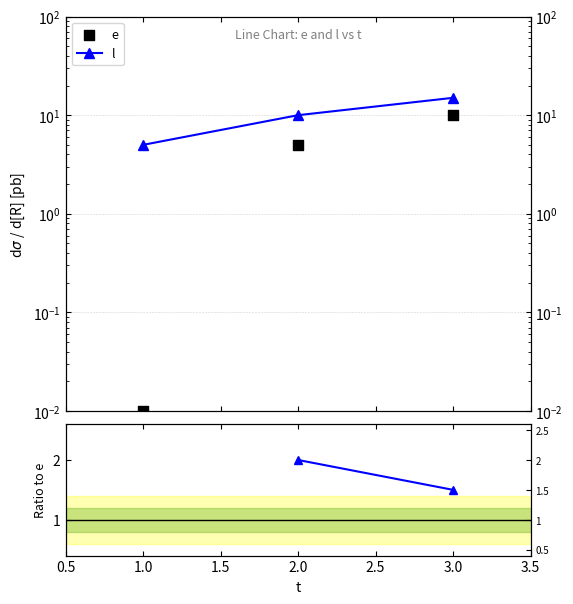

Is the value of l at 1.0 greater than the value of l/e at 3.0?

Yes